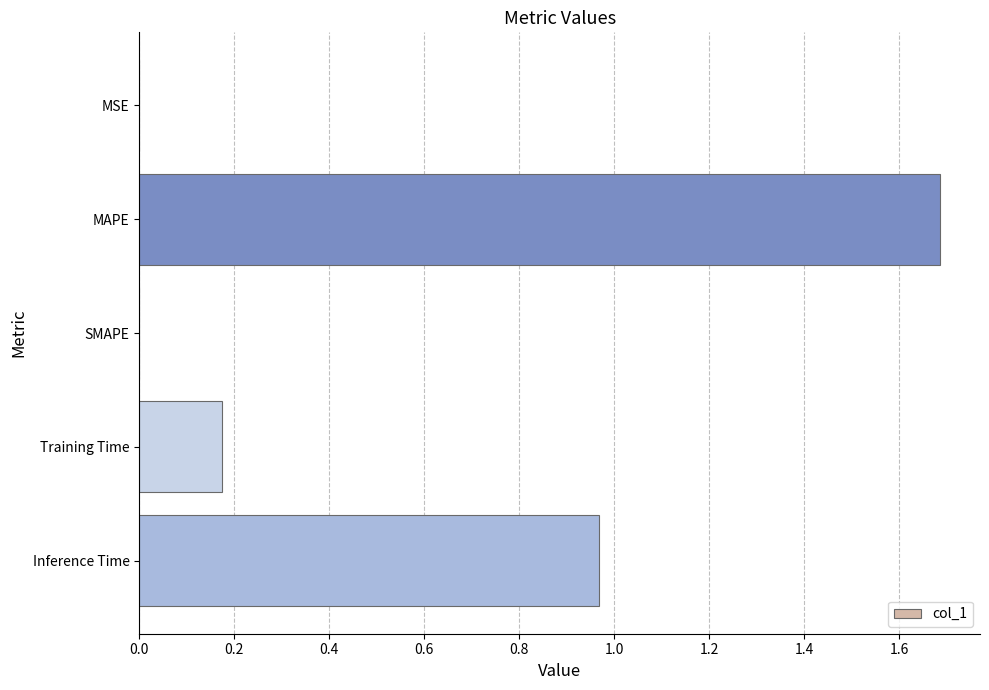

What is the greatest value displayed?

1.7